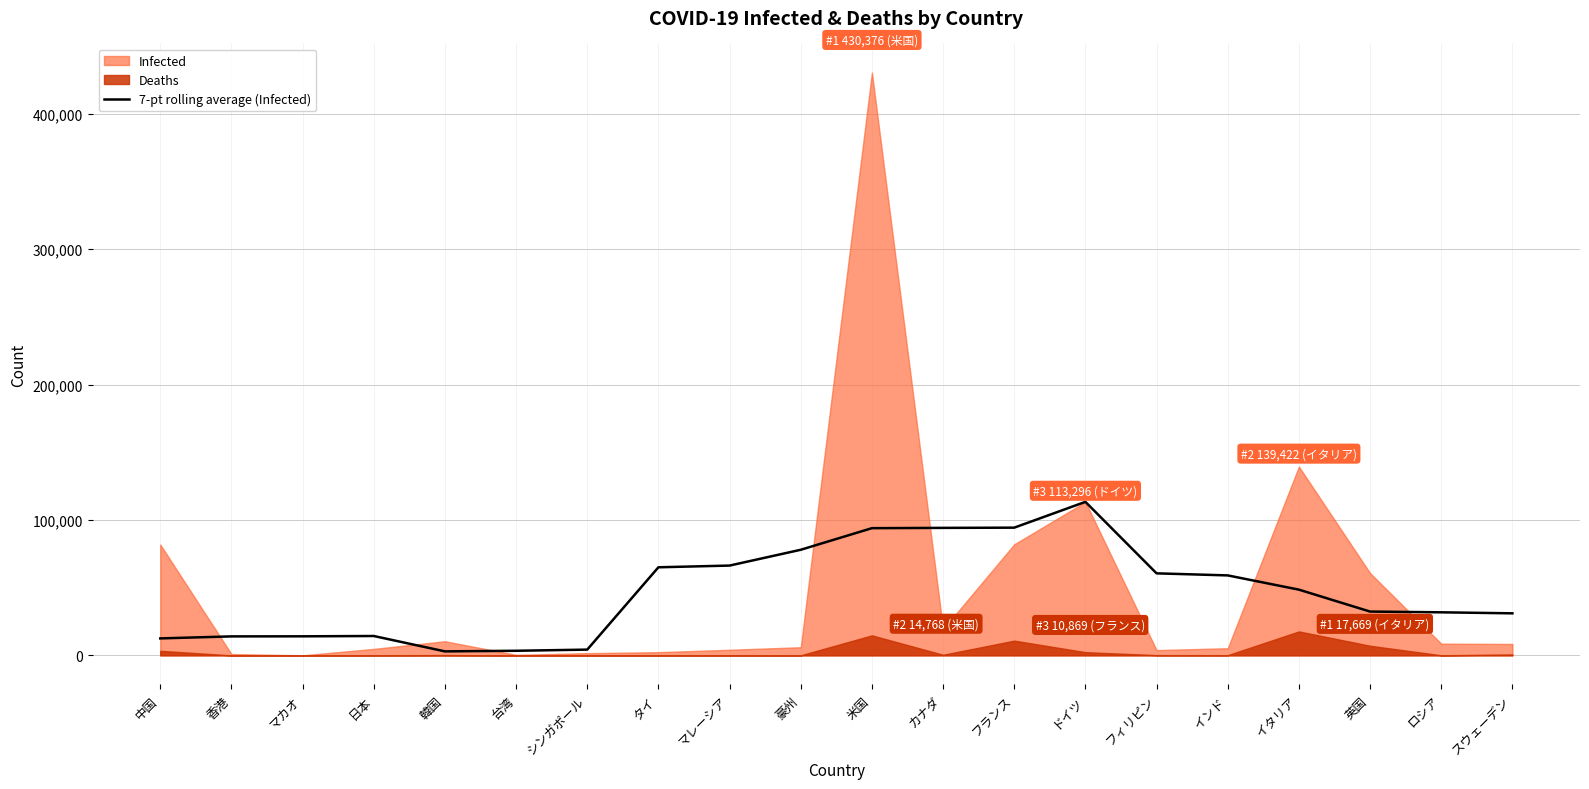

Which category has the highest value in the 7-pt rolling average (Infected) series?

ドイツ